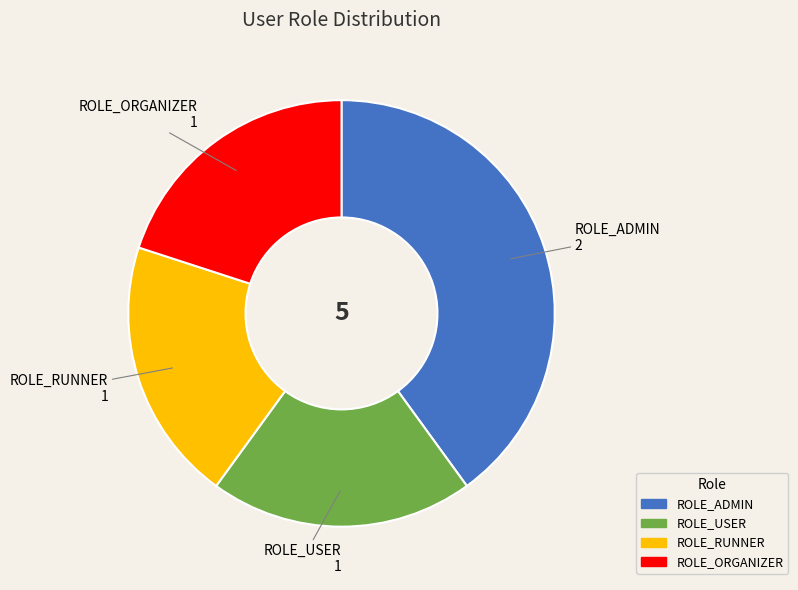

Does ROLE_ORGANIZER account for over 50% of the chart?

No